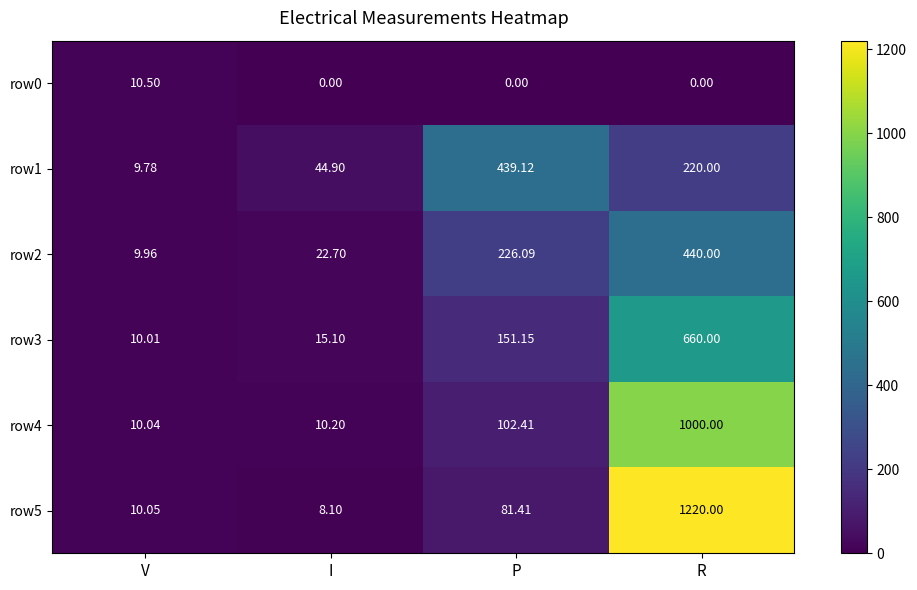

List the labels in order of row1 value, largest first.

P, R, I, V